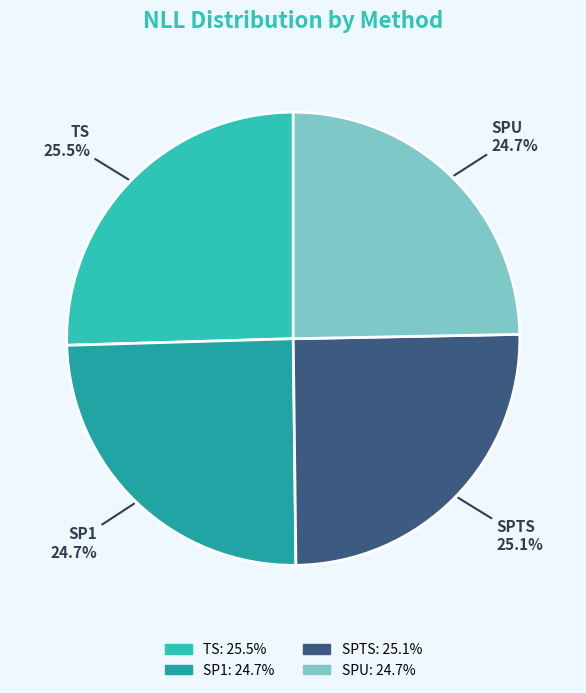

To the nearest percent, what percentage of the pie is SP1?

25%